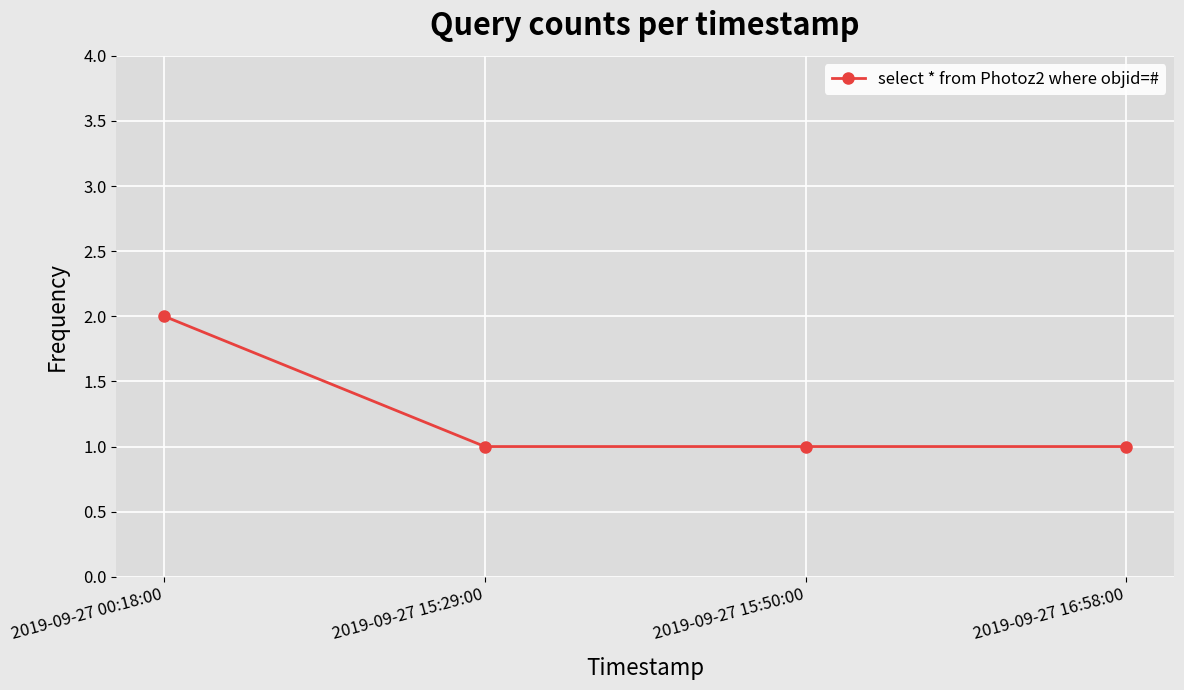

Reading left to right, extract all data points from this chart.

2	1	1	1